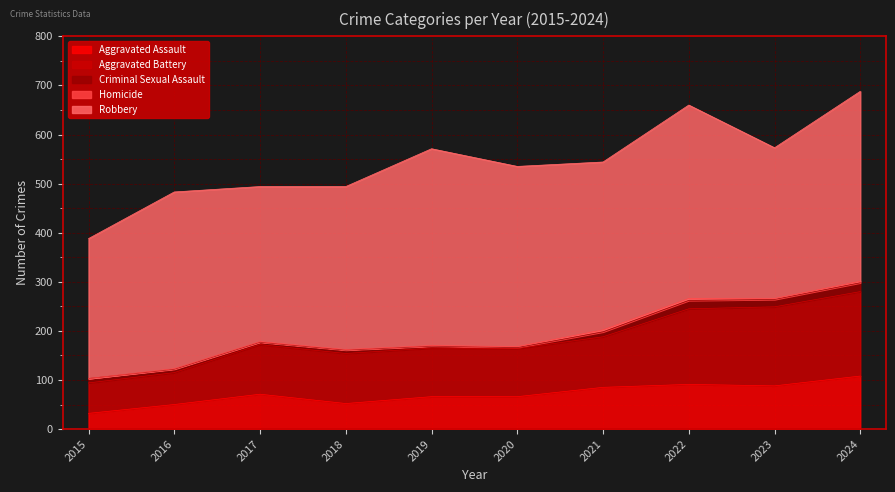

True or false: Aggravated Battery and Robbery intersect in this chart.

False